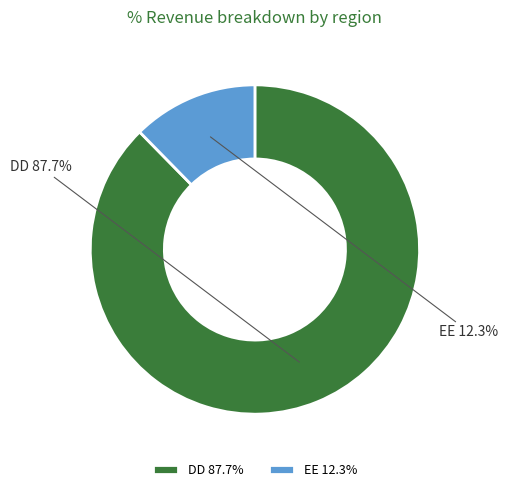

Which category has the smallest portion of the pie?

EE